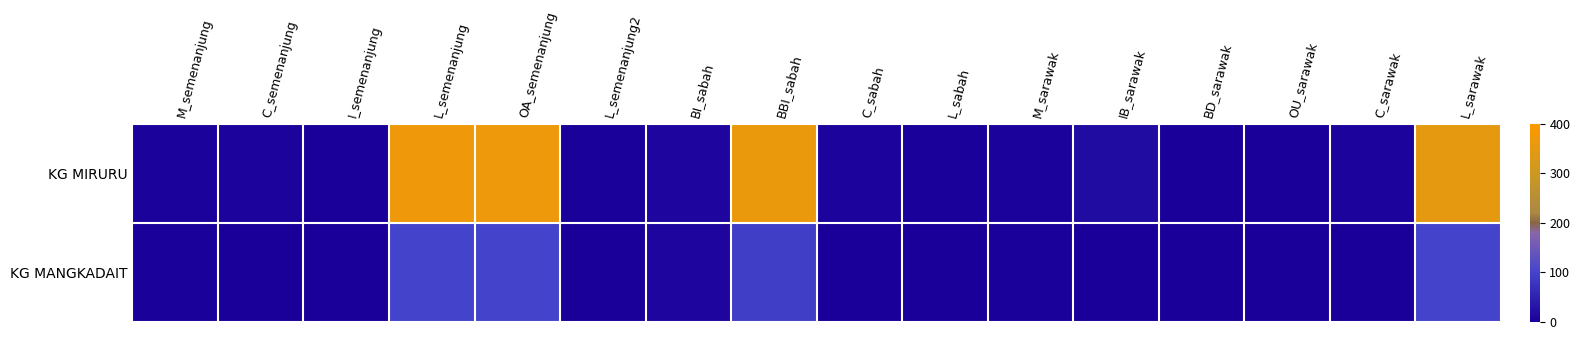

List the series in order of their peak value, lowest first.

KG MANGKADAIT, KG MIRURU